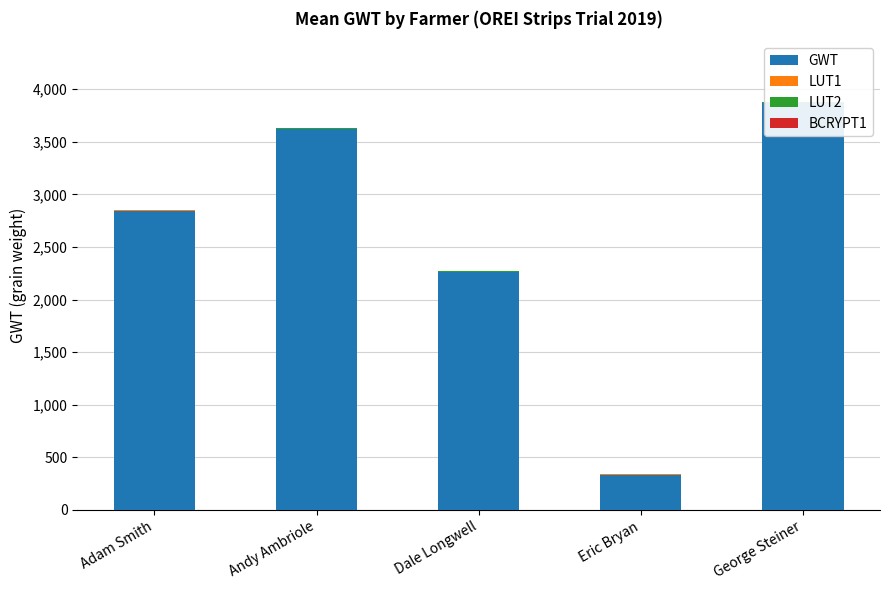

What is the label of the 3rd bar from the left?

Dale Longwell